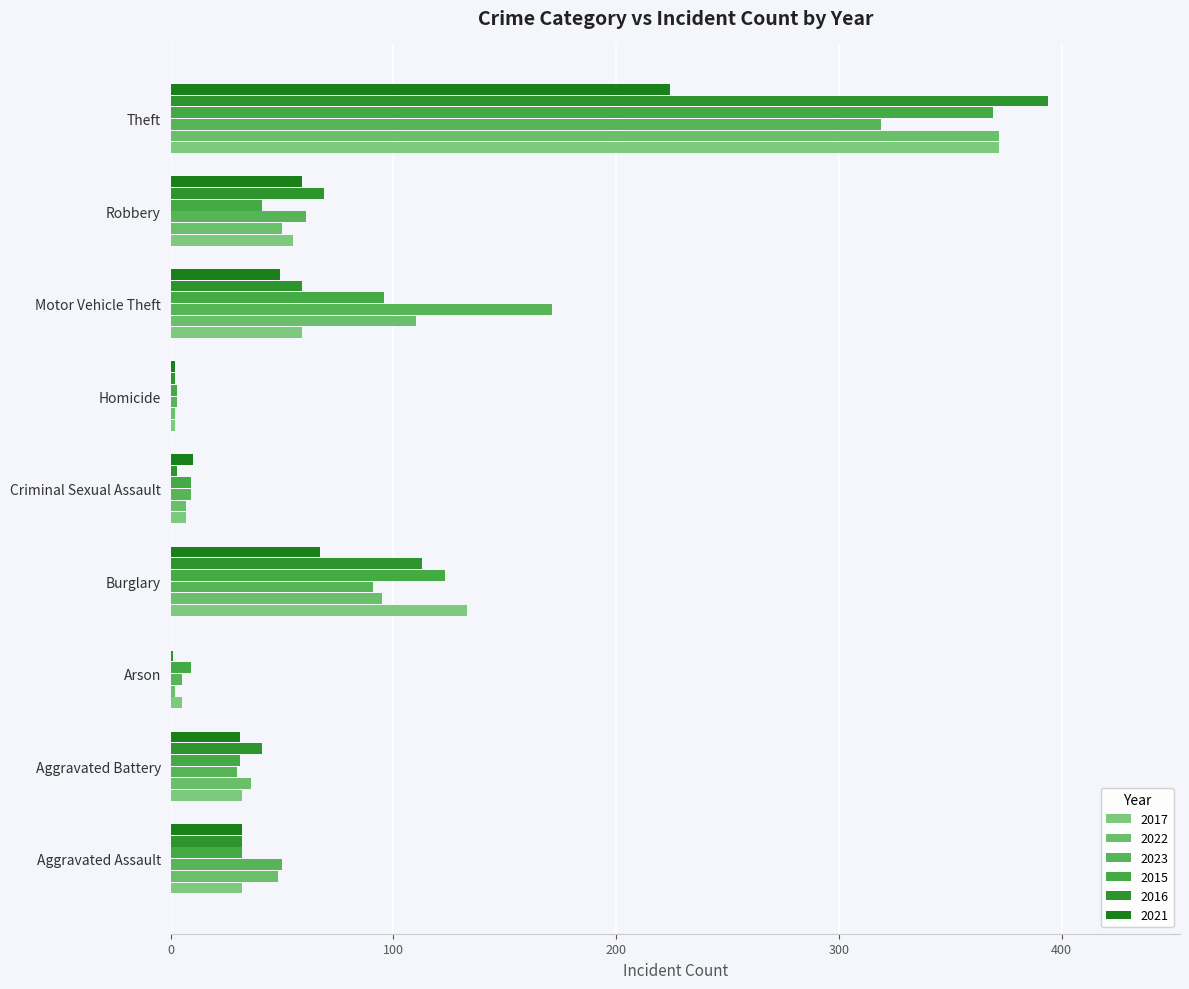

What is the maximum value for 2015?

369